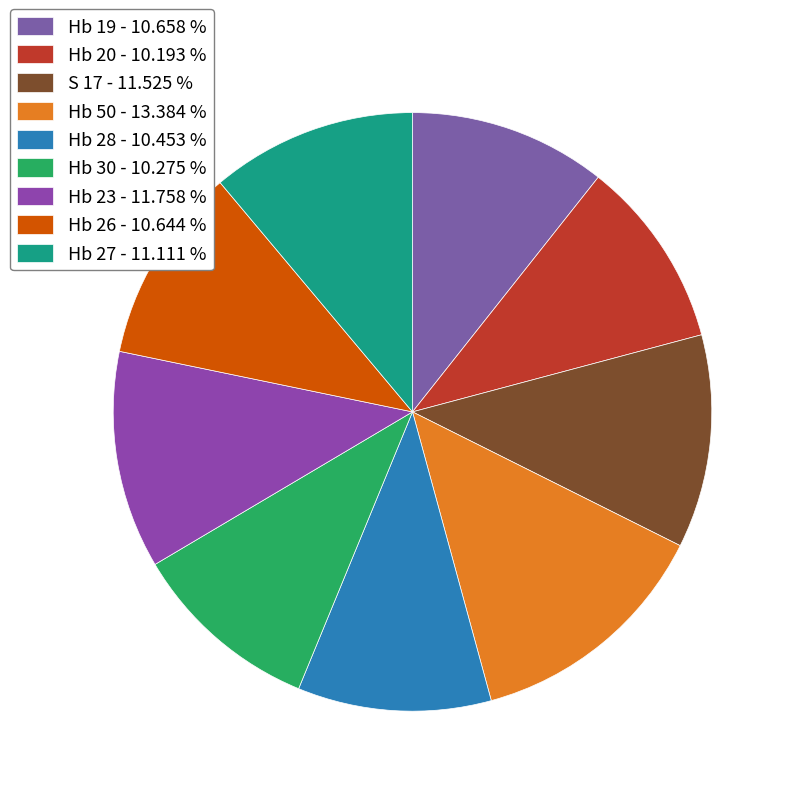

What is the ratio of the value at Hb 28 to the value at Hb 26?

1.0